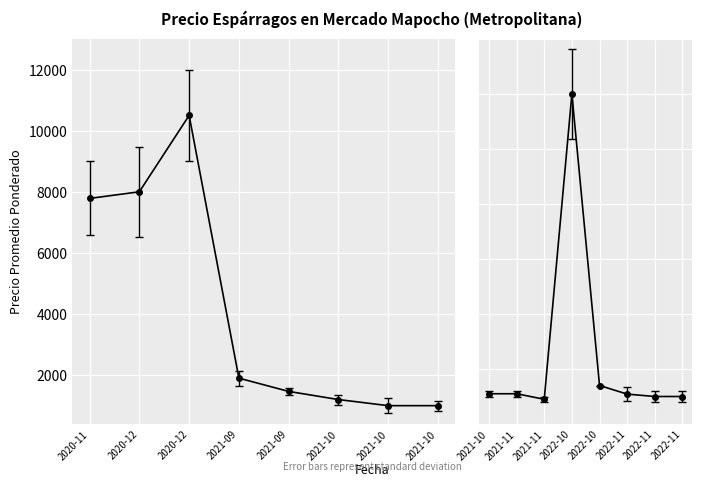

What is the difference between the second highest and second lowest values?

400.0